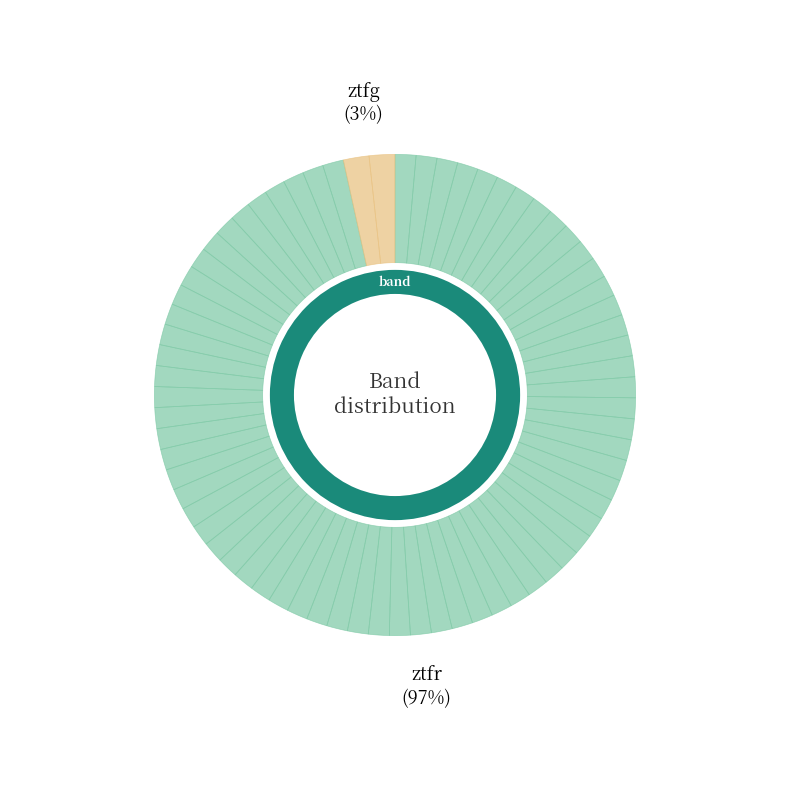

Do ztfg and ztfr together represent more than half of the pie?

Yes